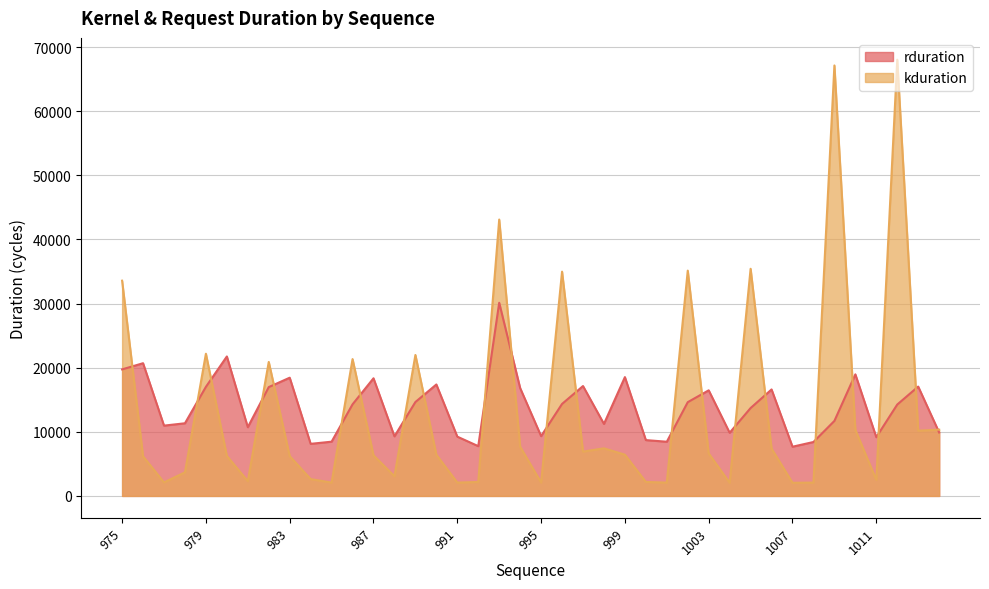

What is the value of the kduration point at the 19th from the left?

43103